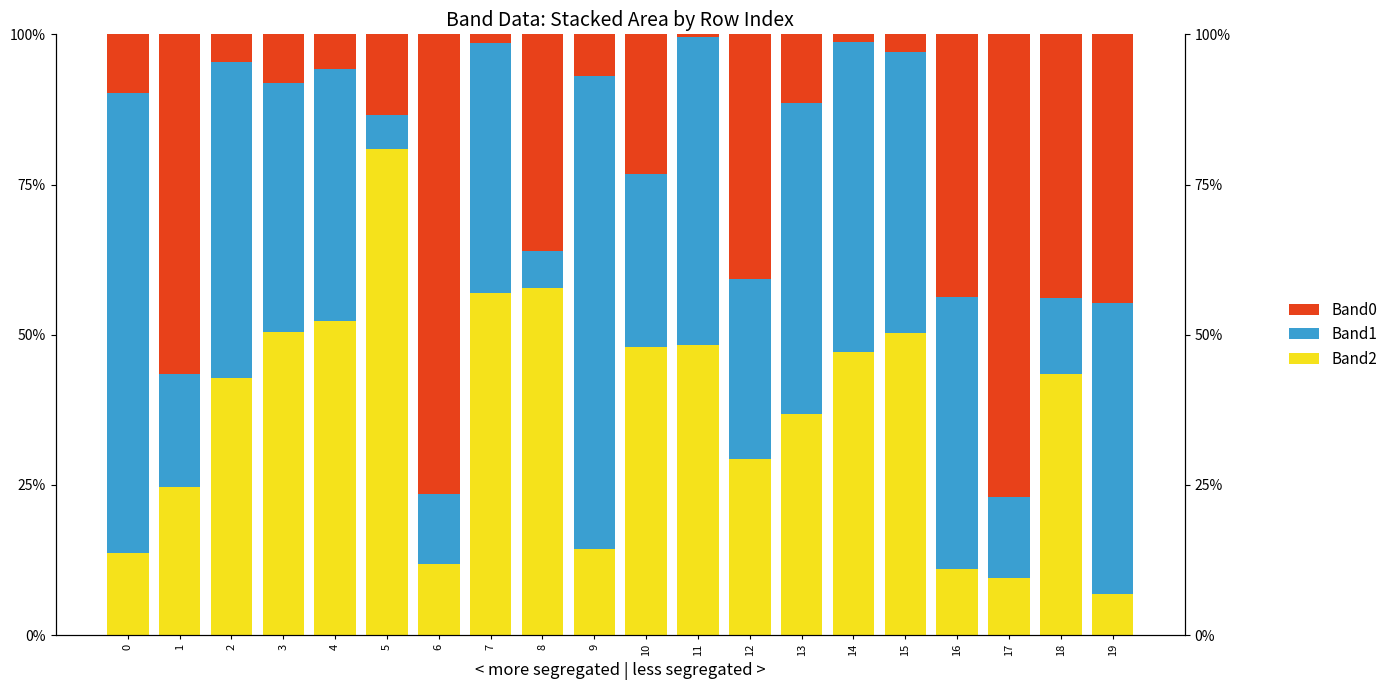

True or false: Band0 has a value of 19.0 at 18.

False